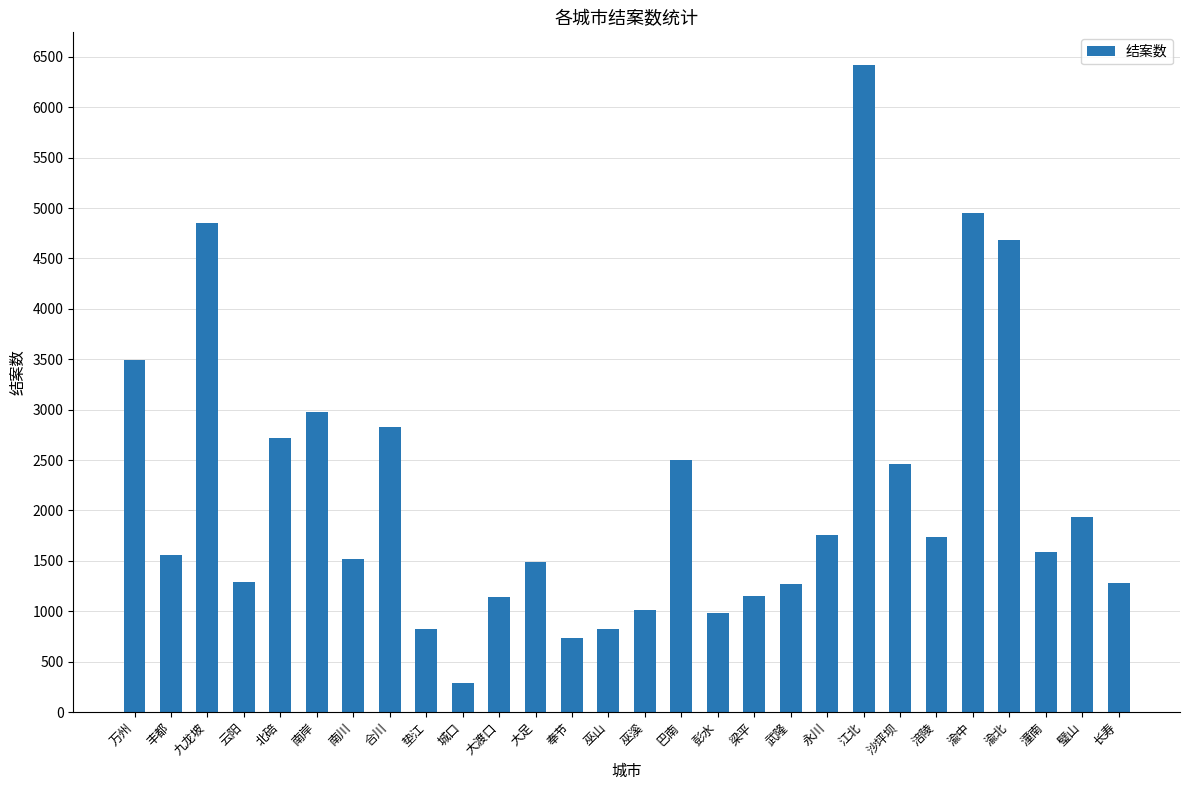

What is the value of the 3rd bar from the left?

4848